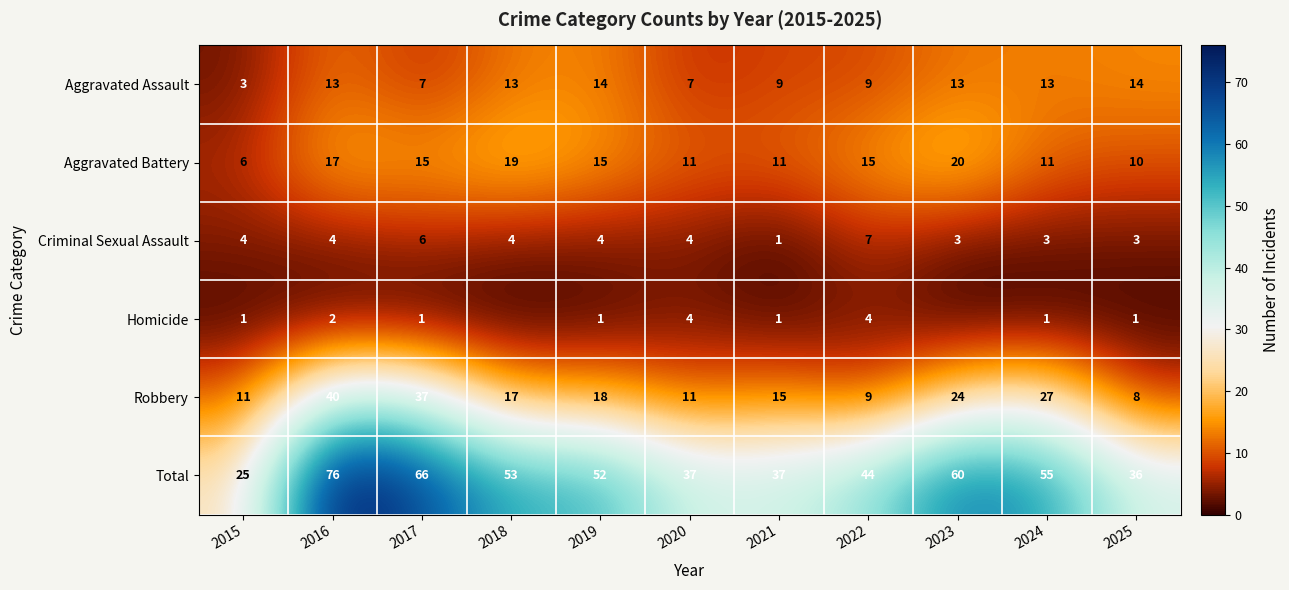

At which label does Robbery reach its minimum?

2025